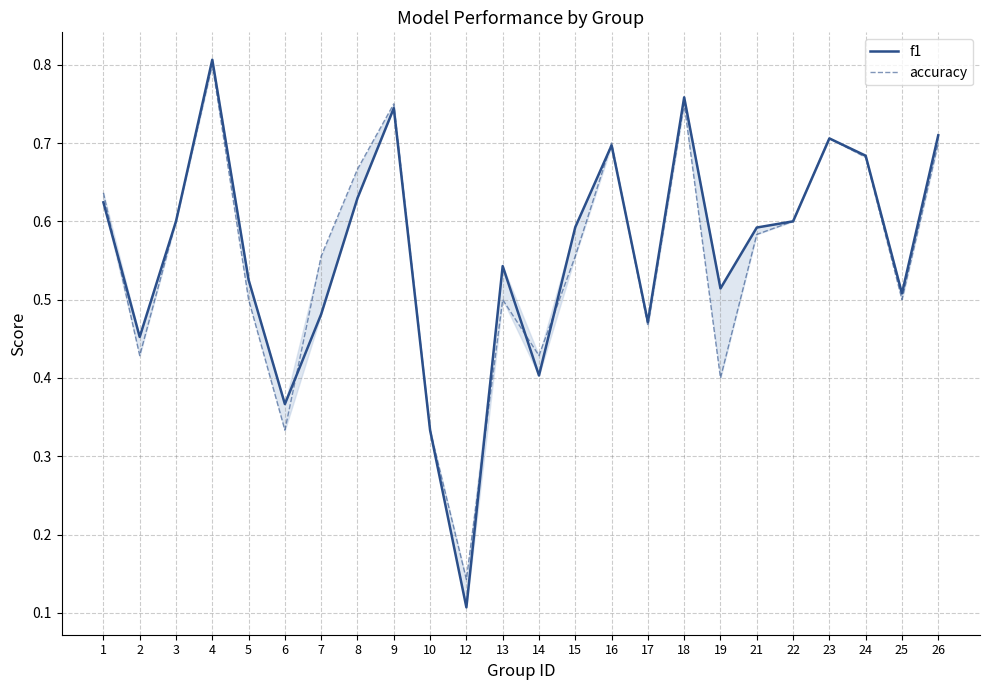

Which label corresponds to the smallest value in the chart?

12